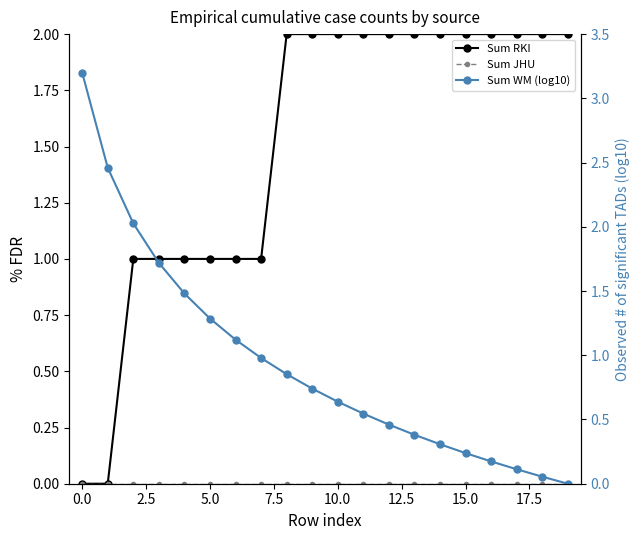

How many data points does each series have?

20